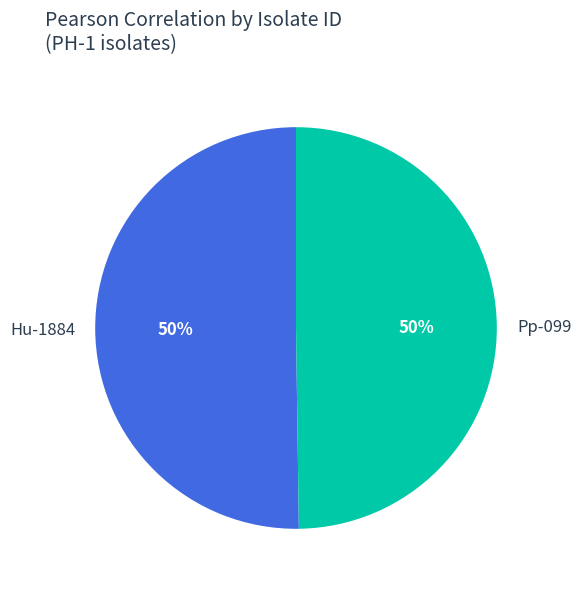

To the nearest percent, what is the average slice percentage?

50%